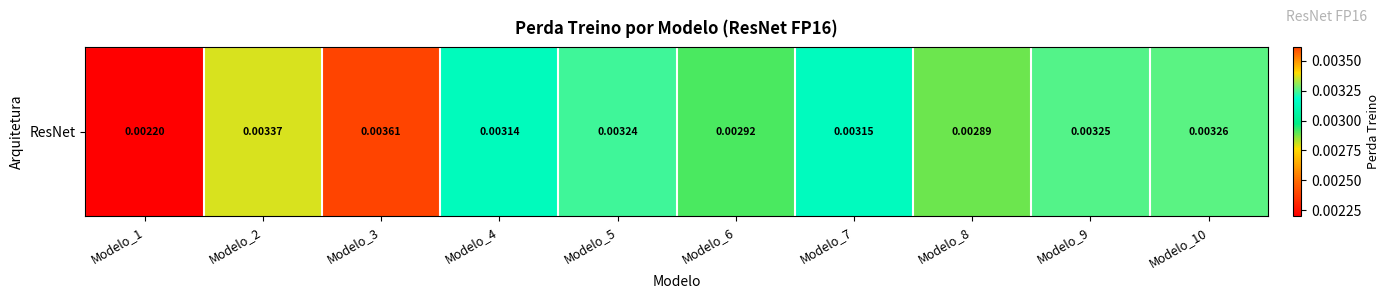

The value at Modelo_9 is 0.0. True or false?

True